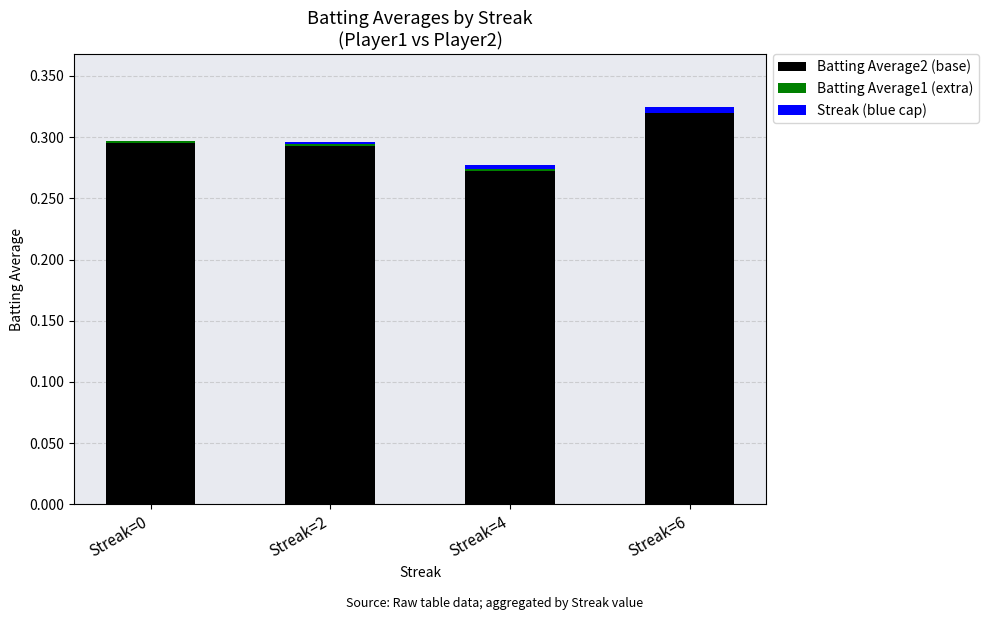

Are the bars grouped side by side (vs. stacked)?

No